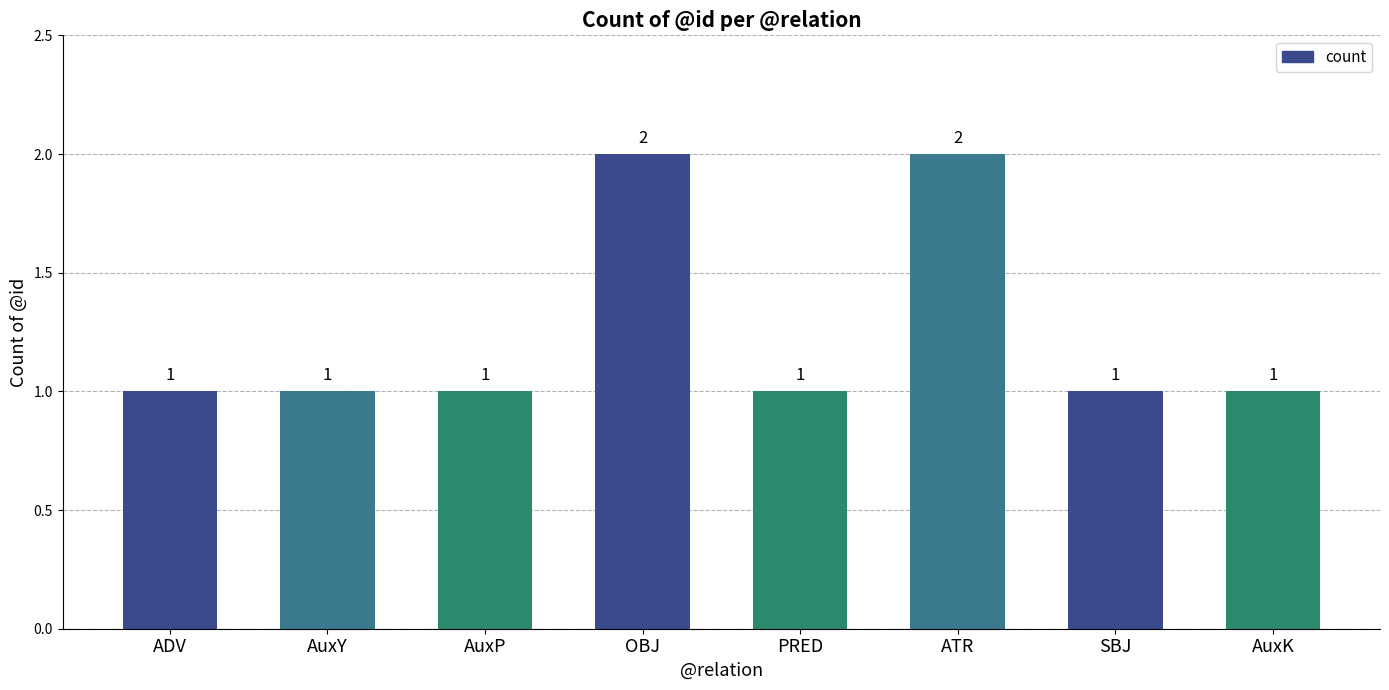

Approximately how many times larger is the value at ADV compared to PRED?

1.0